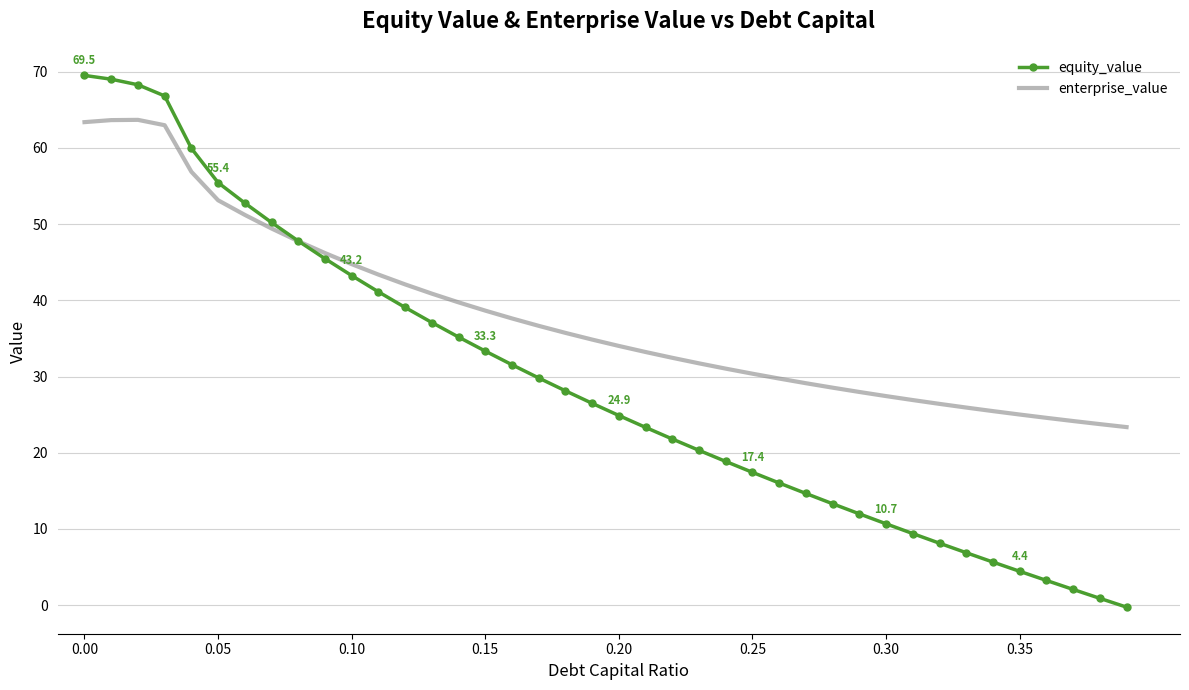

Which series has the widest spread of values?

equity_value